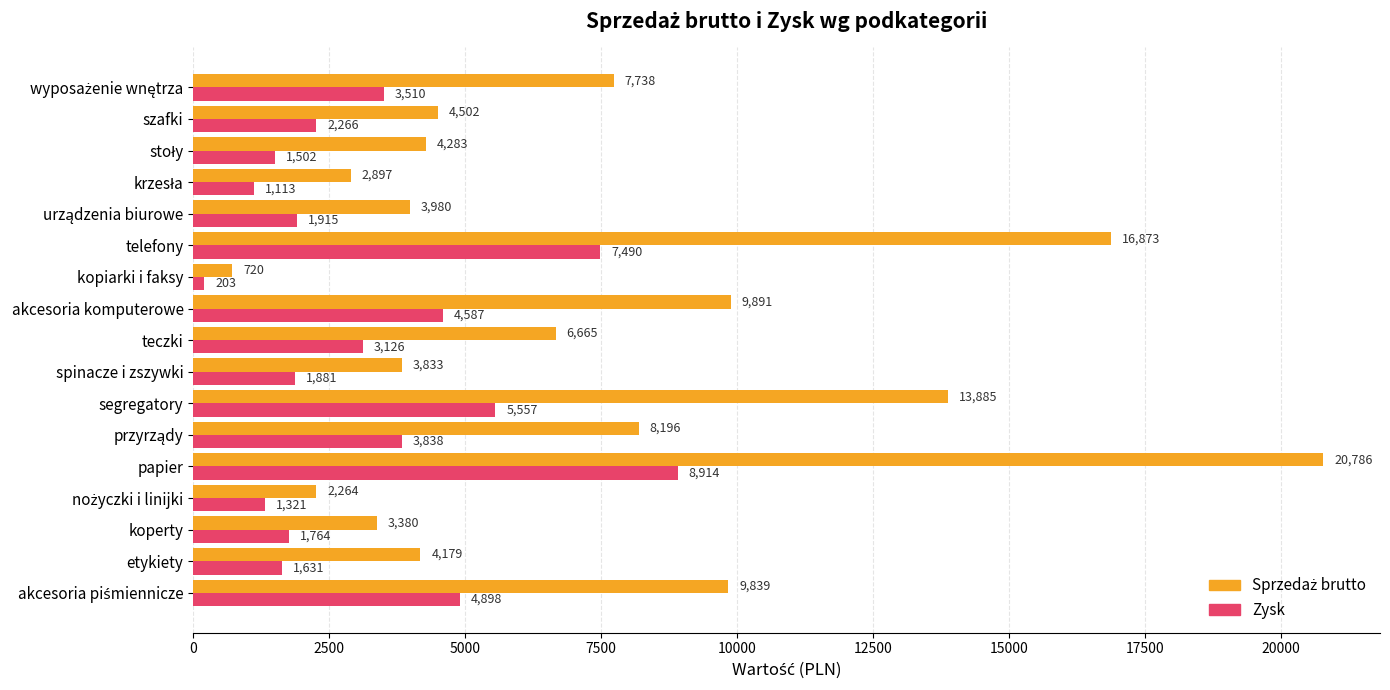

What is the difference between the second highest and minimum values in the Zysk series?

7286.8